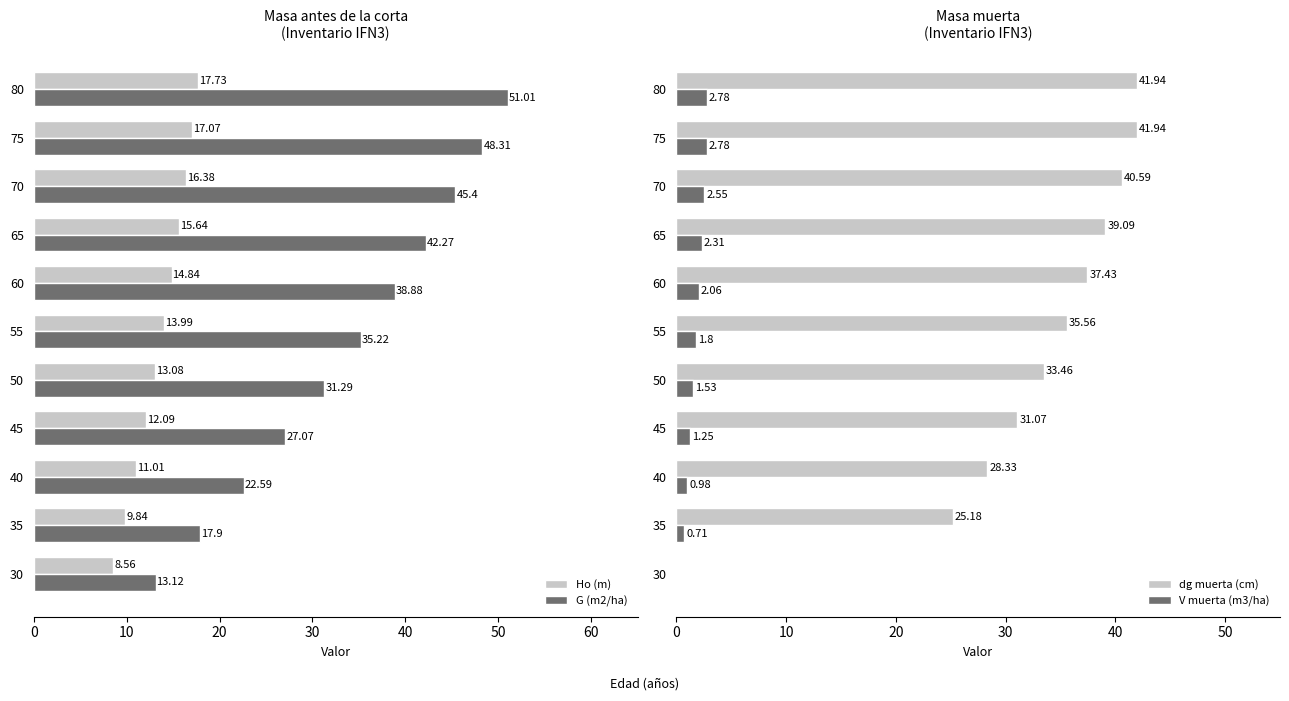

What is the average value of the G (m2/ha) series?

33.9